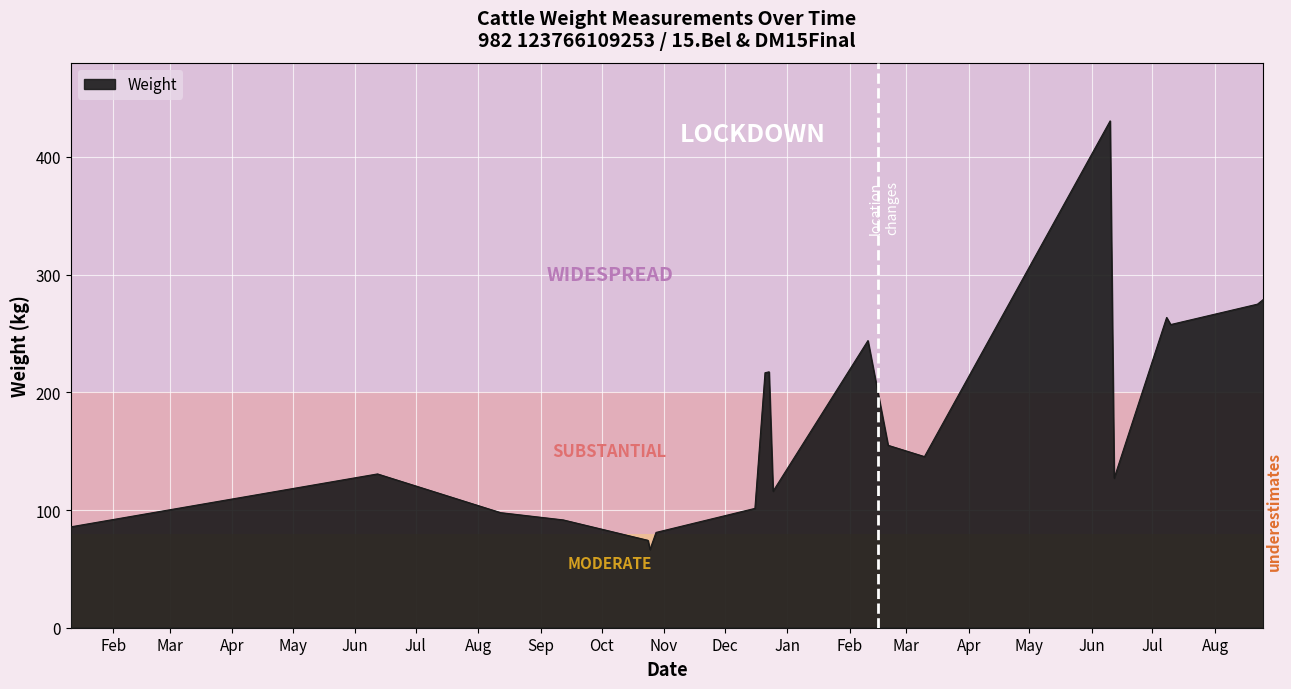

What is the sum of all values?

3455.6